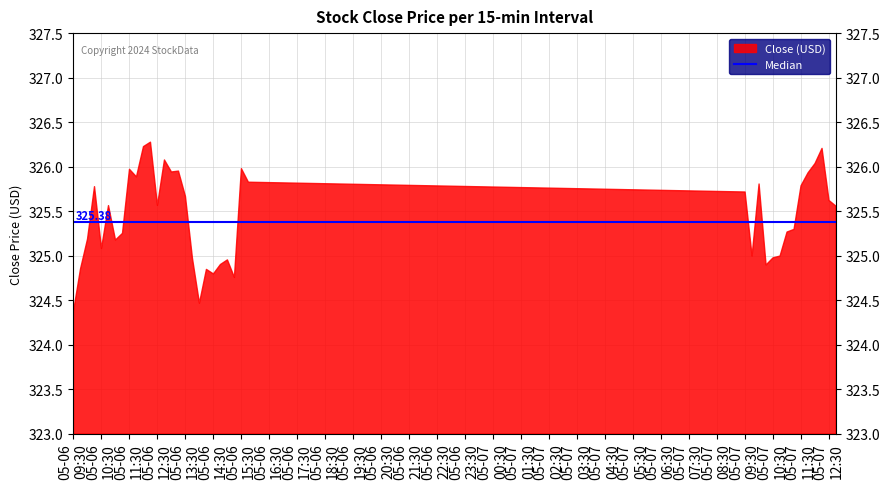

What is the greatest value displayed?

326.3